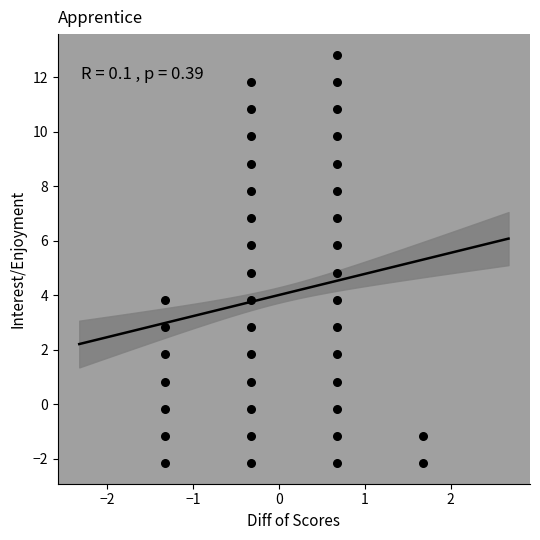

What is the range of X values (max minus min)?

3.0